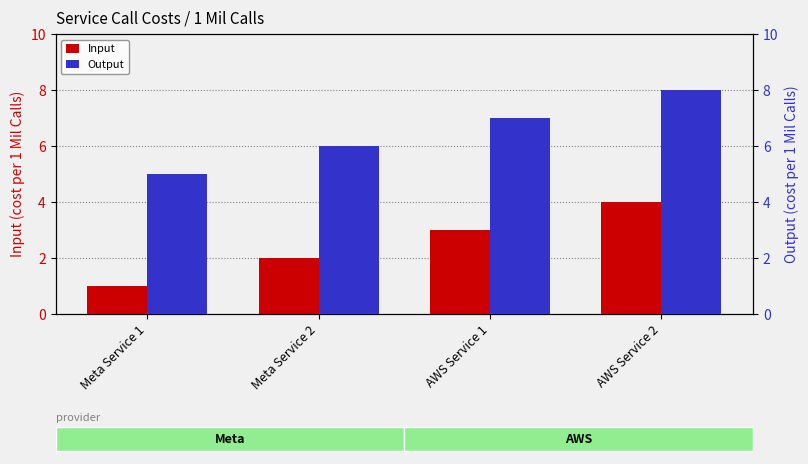

Which series has the largest total across all categories?

Output